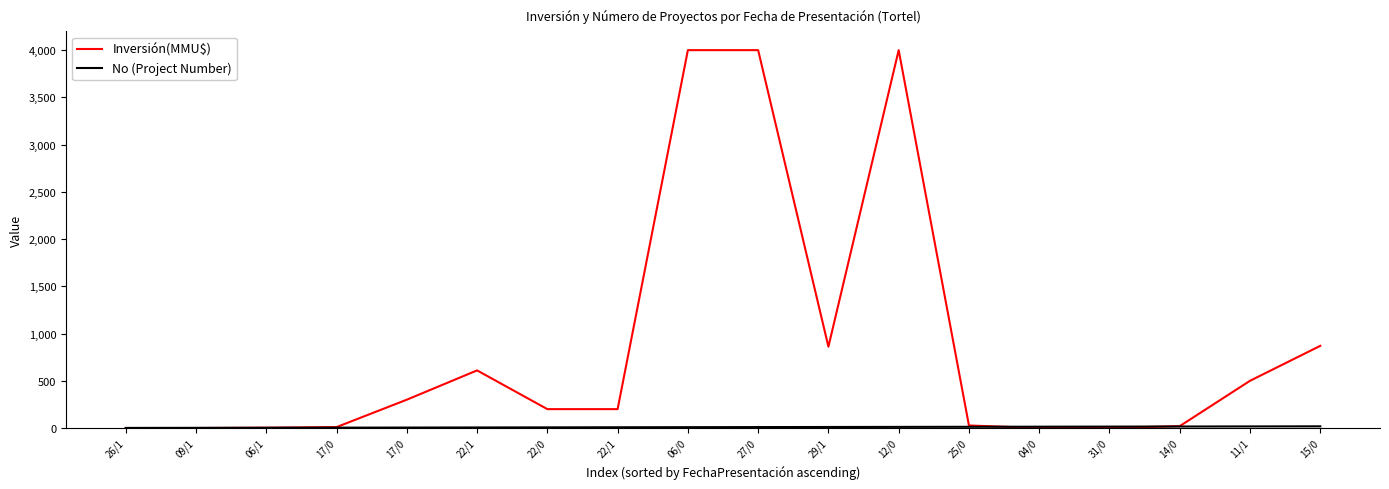

Is it true that Inversión(MMU$) equals 191.1 at 17/0?

False